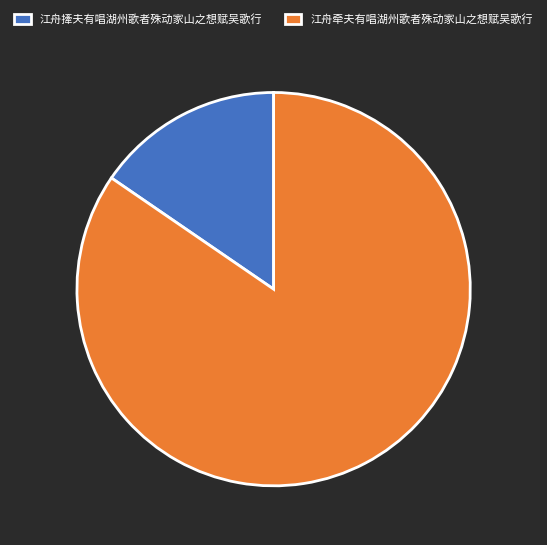

The 江舟撁夫有唱湖州歌者殊动家山之想赋吴歌行 slice represents 15% of the pie. True or false?

True